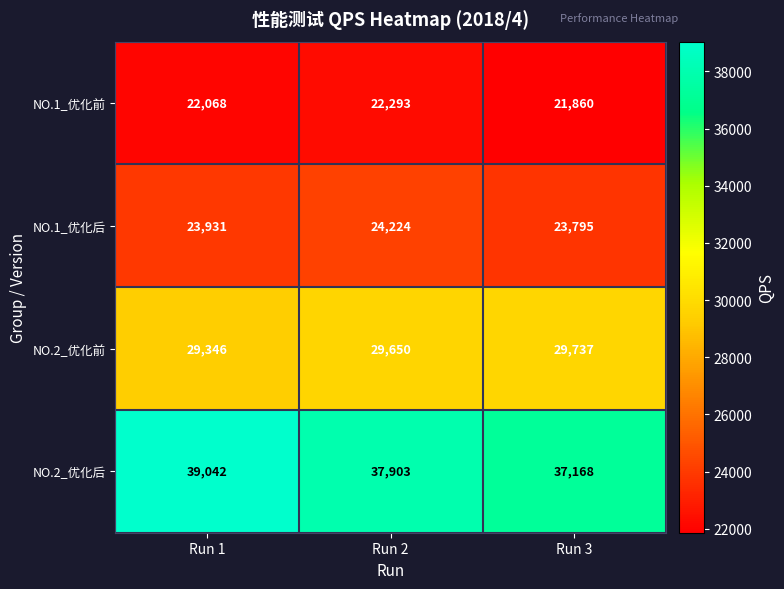

Reading left to right, extract all data points from this chart.

NO.1_优化前: 22068	22293	21860
NO.1_优化后: 23931	24224	23795
NO.2_优化前: 29346	29650	29737
NO.2_优化后: 39042	37903	37168